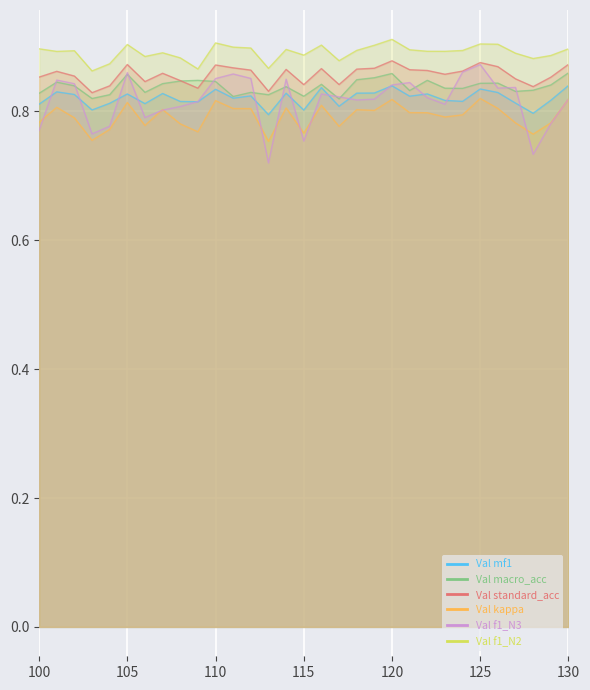

True or false: Val kappa and Val mf1 cross at least once.

False